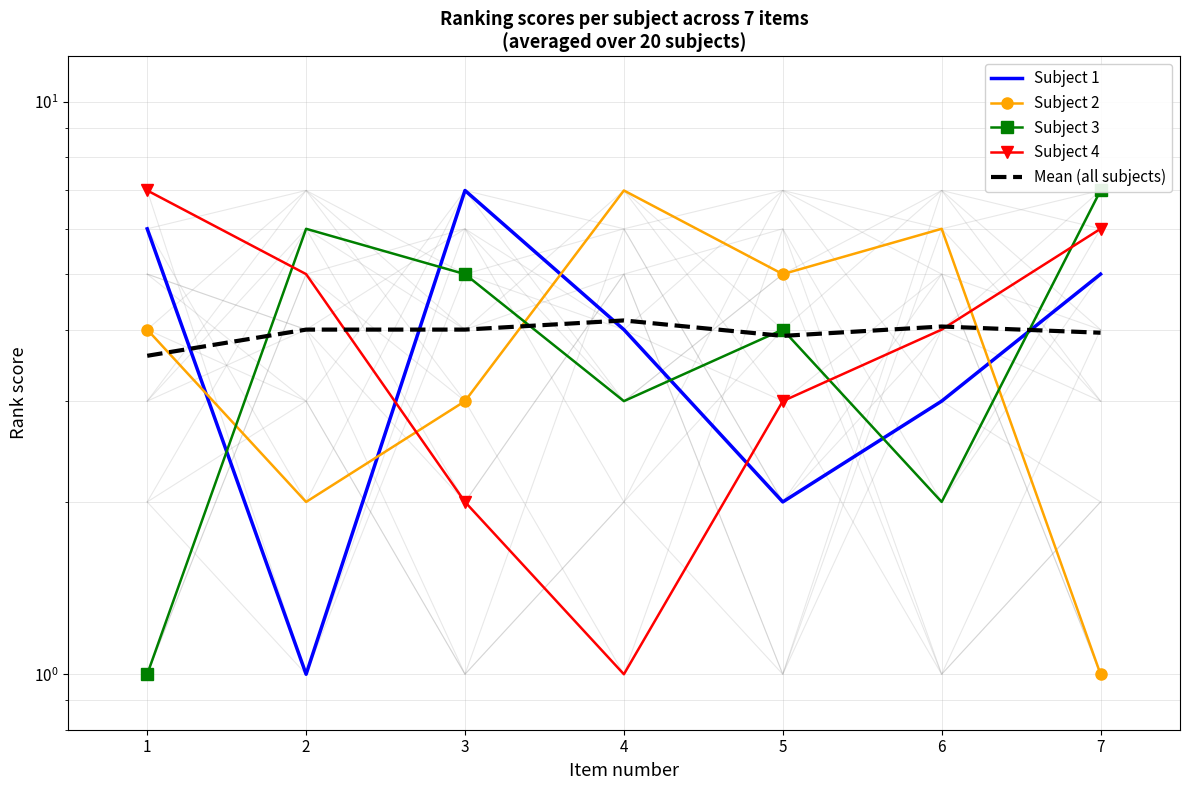

Where is the first local minimum for Subject 2?

2